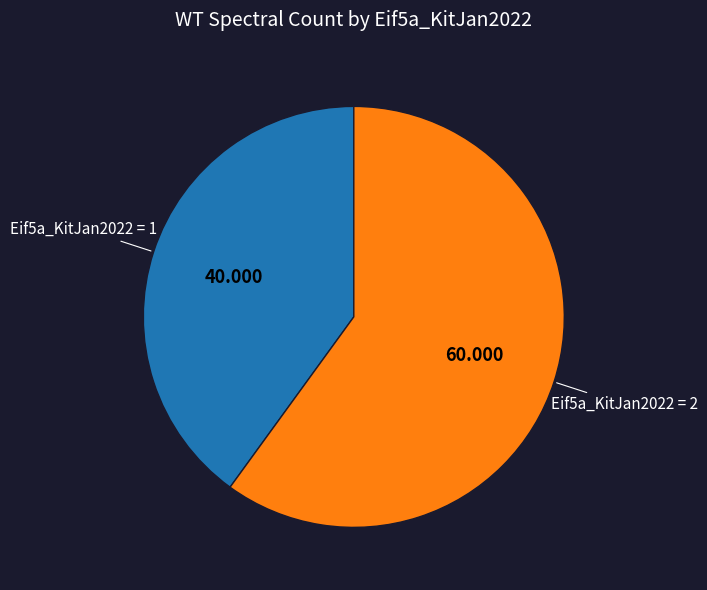

Is there any slice that represents more than half of the pie?

Yes